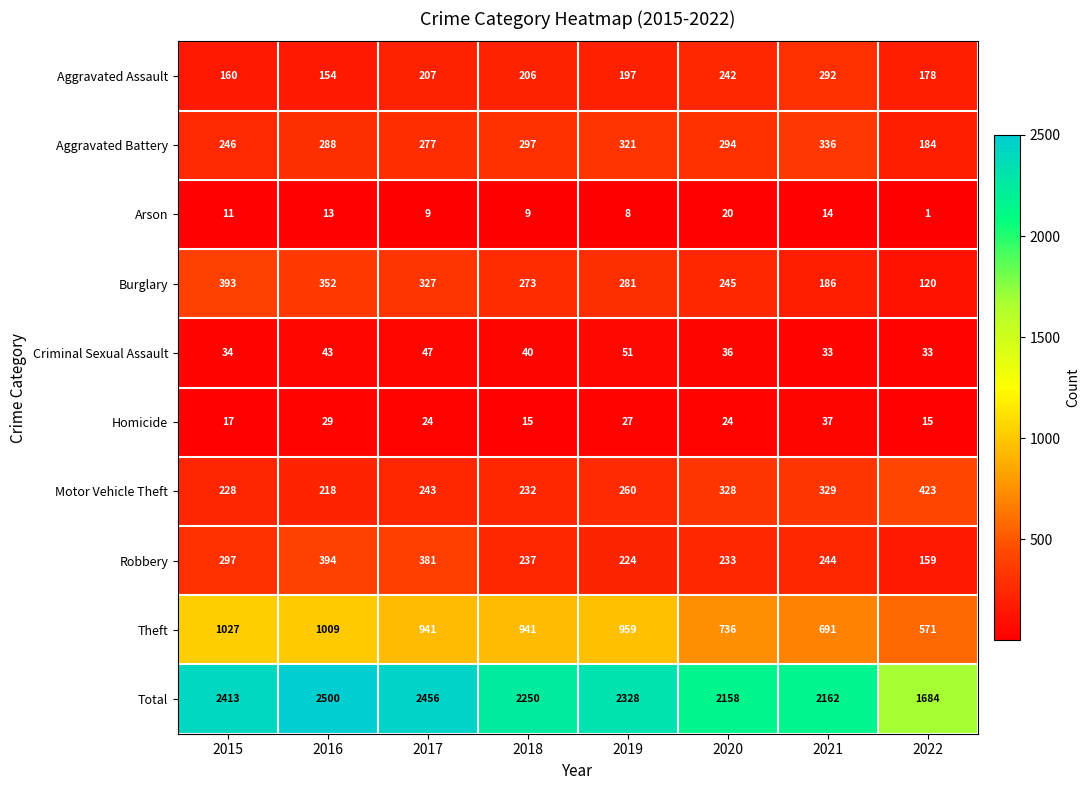

How many distinct data groups are displayed?

10